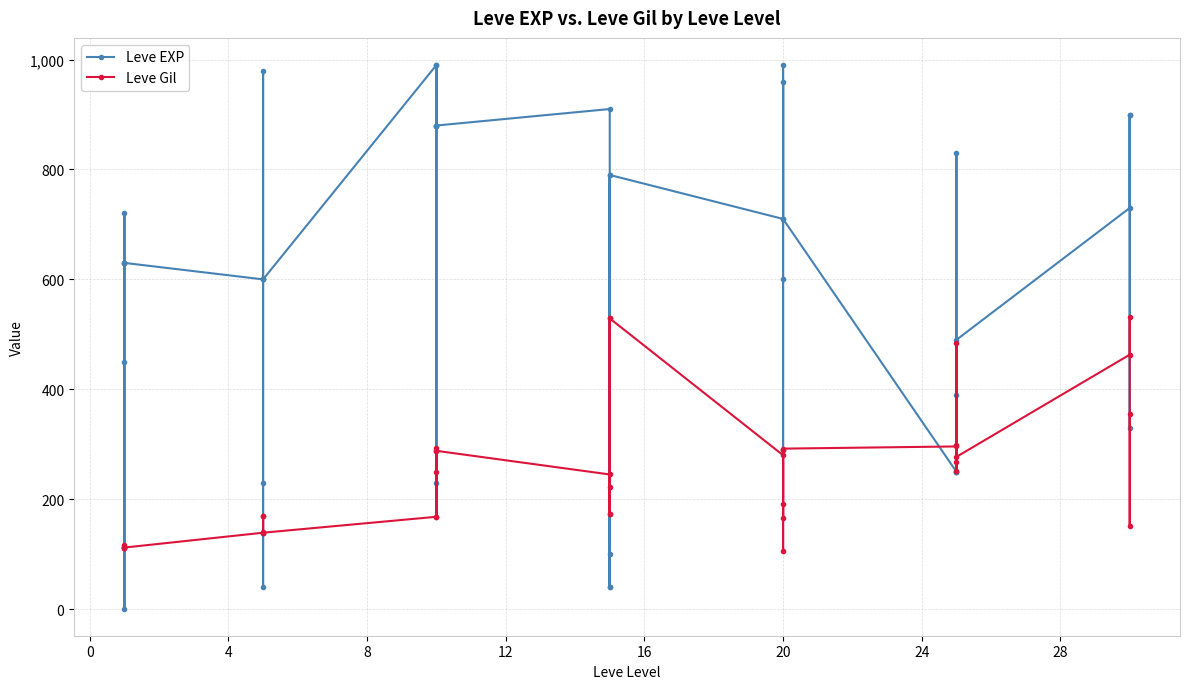

How many interior local valleys does the Leve Gil series have?

11